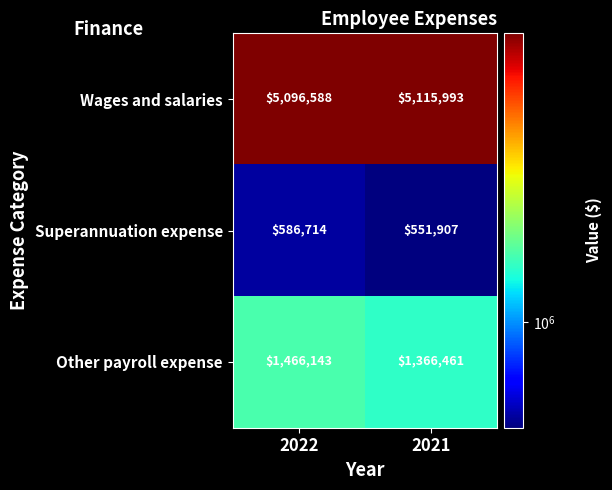

What is the approximate value of Wages and salaries at 2021, to the nearest 100?

5116000